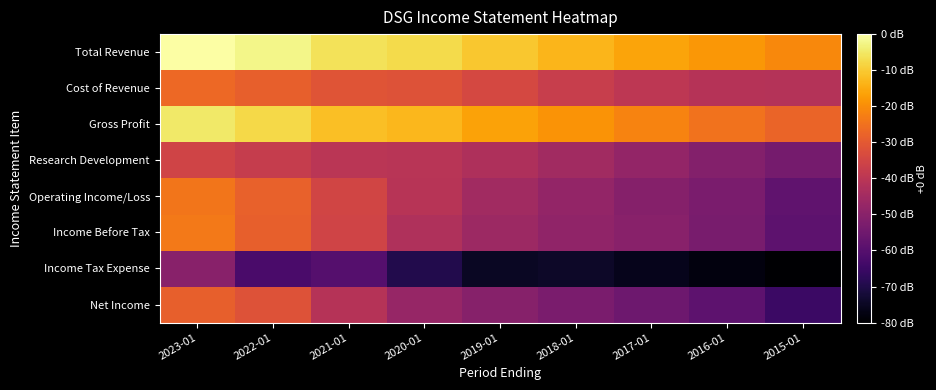

What is the maximum value shown in the chart?

5.8